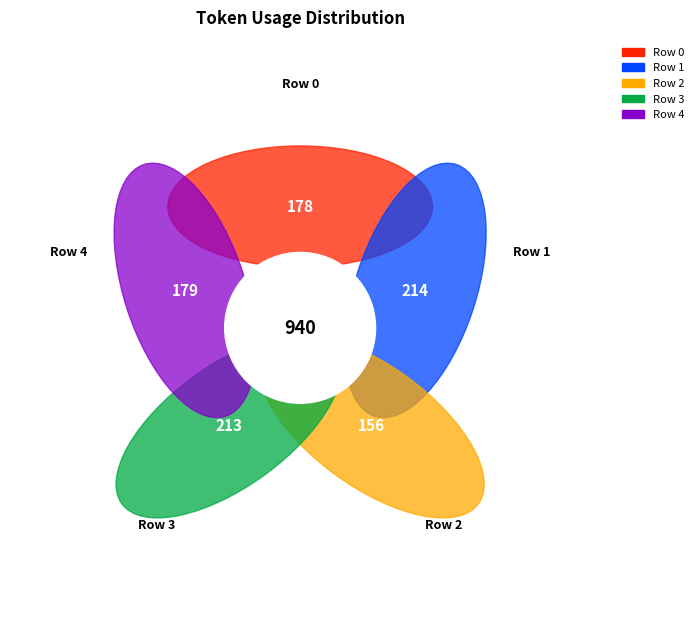

What is the change in value from Row 0 to Row 2?

-22